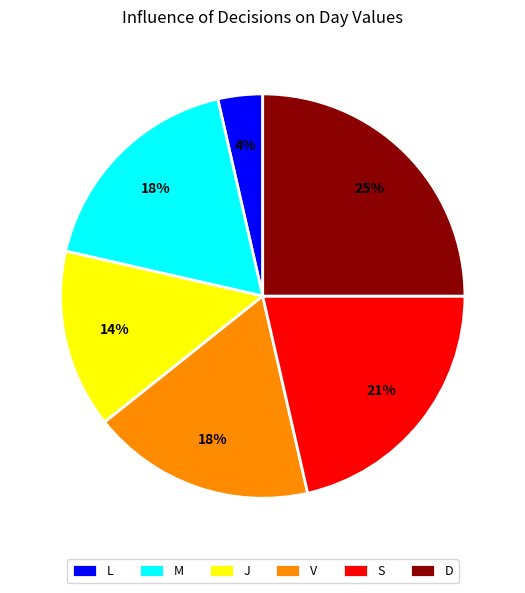

Combined, do J and M account for over 50%?

No